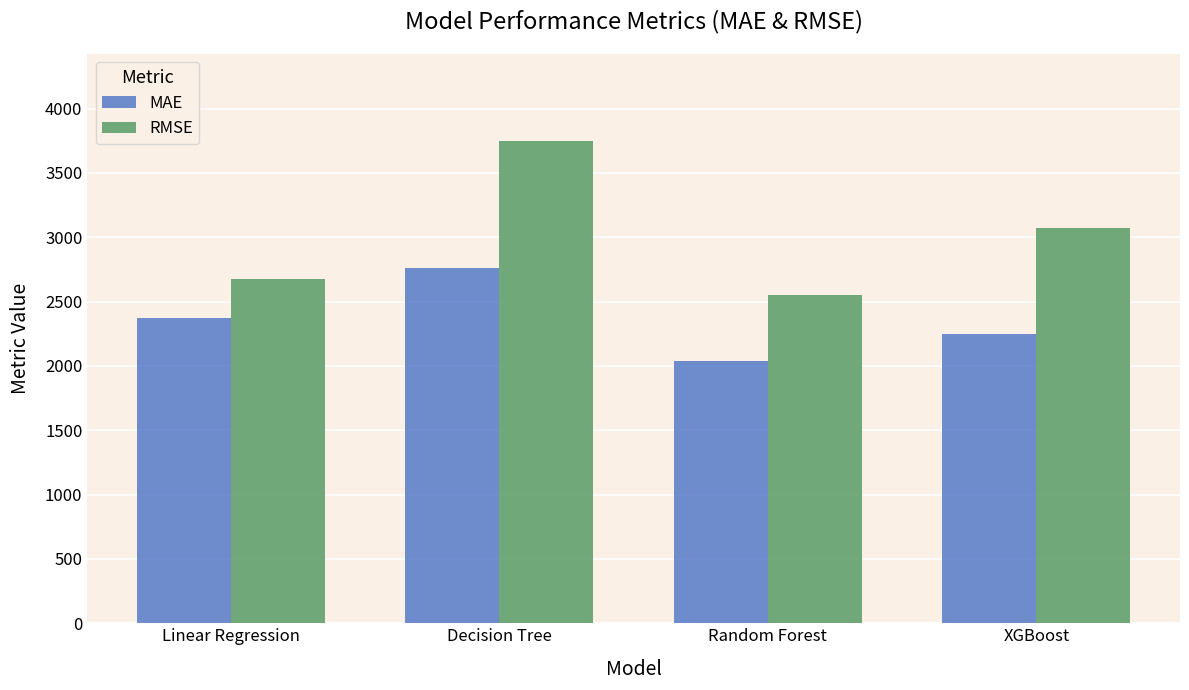

What value does the MAE series have at XGBoost?

2250.3